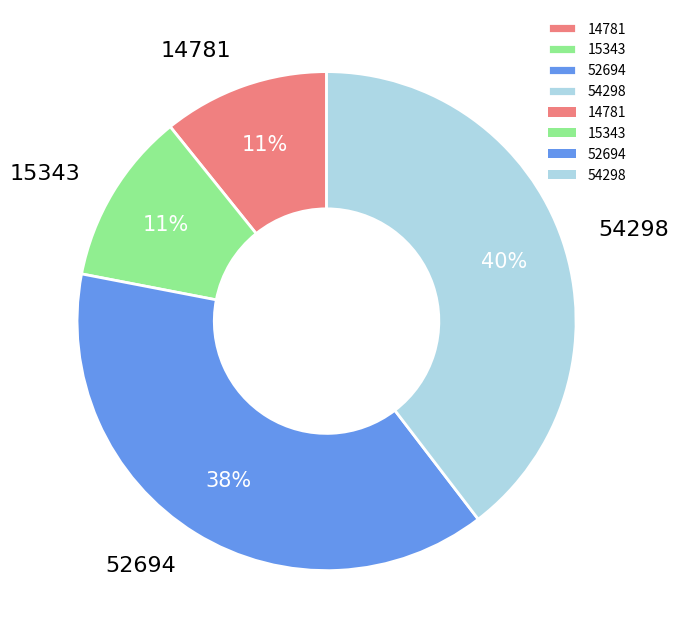

To the nearest percent, what is the average slice percentage?

25%